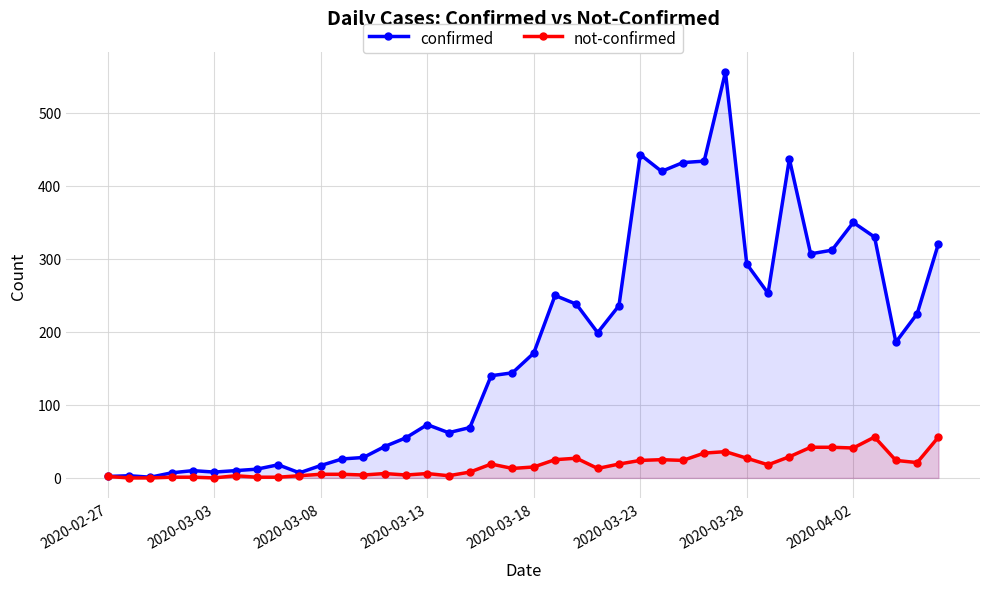

The not-confirmed series shows 59 at 34. True or false?

False